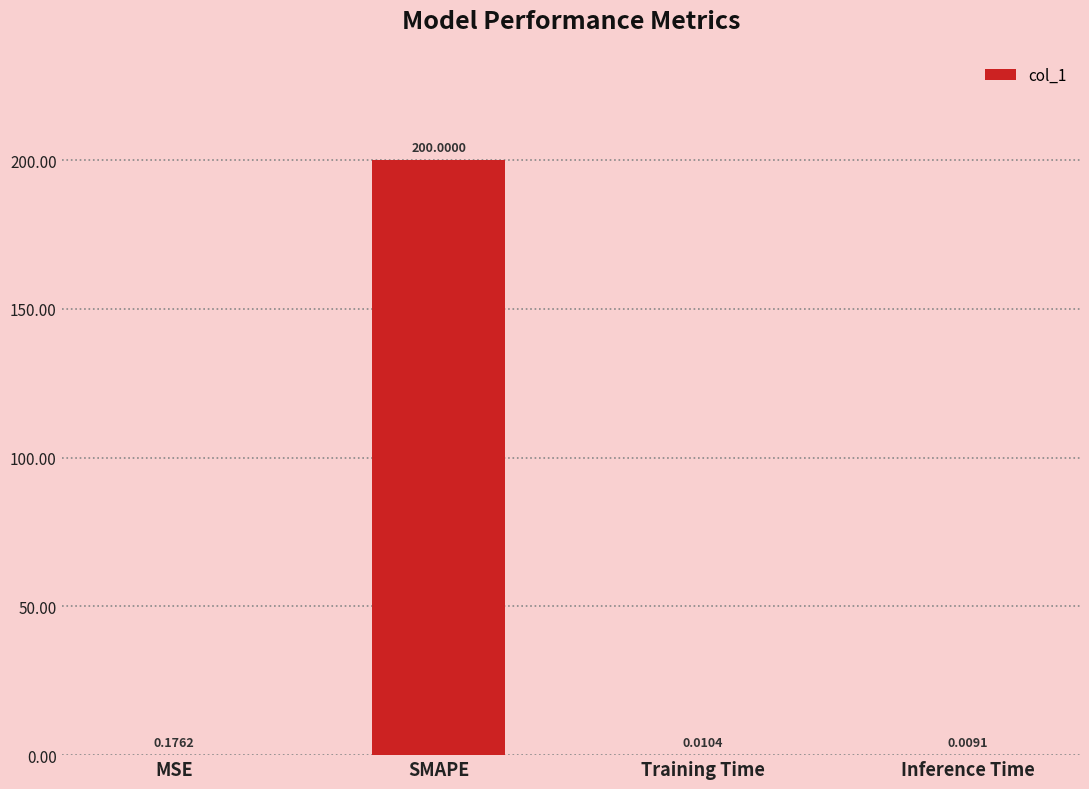

Where is the data nearest to the value 100?

MSE